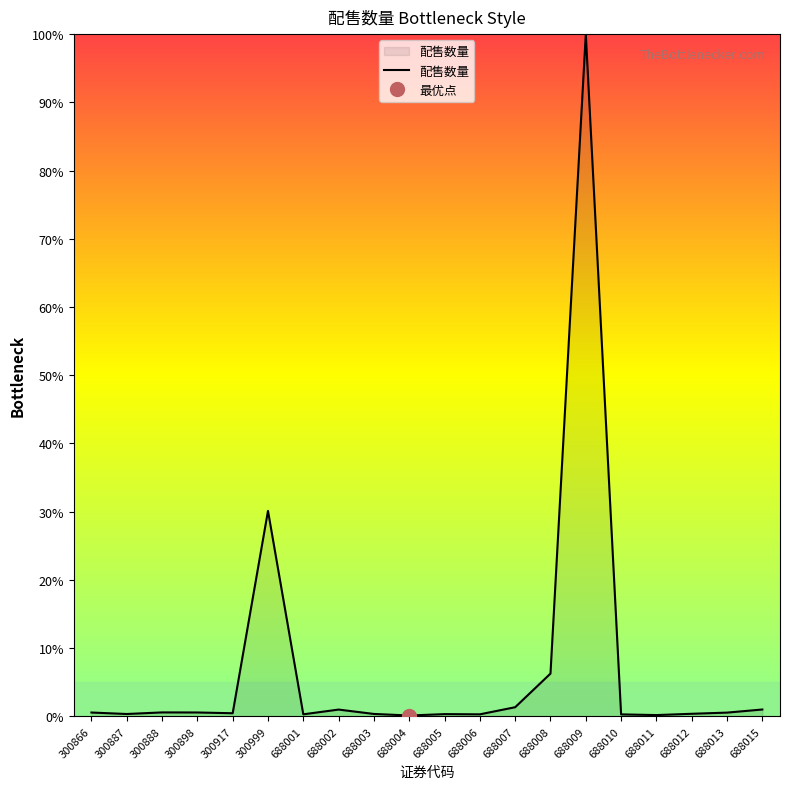

The chart shows a value of 1.3 at 688007. True or false?

True